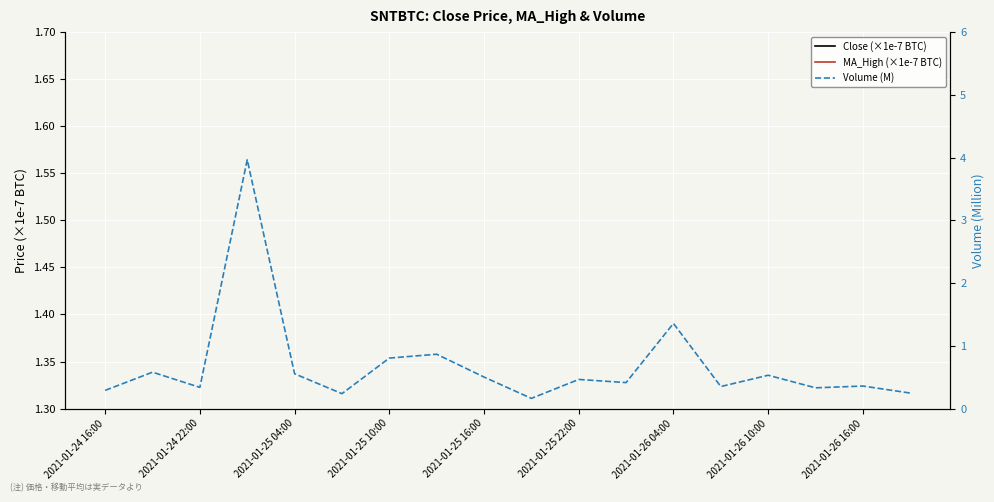

At which category does the chart reach its minimum across all series?

9